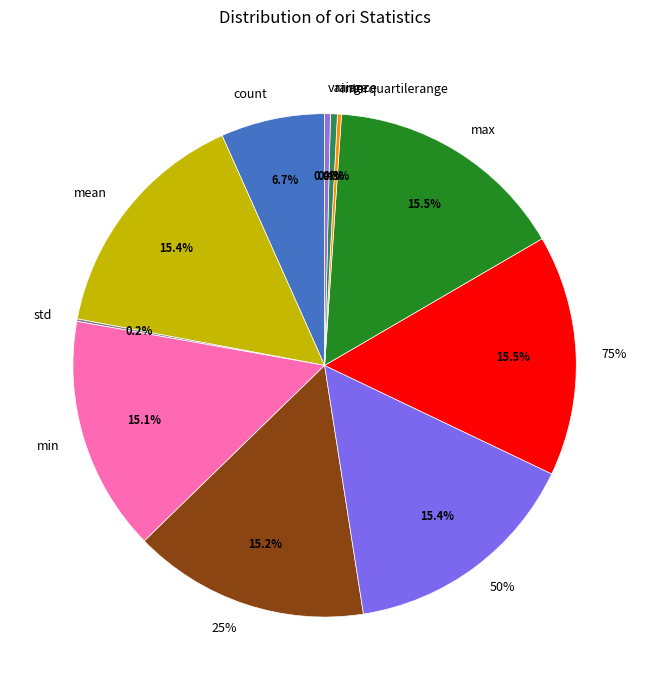

Which category has the biggest portion of the pie?

max